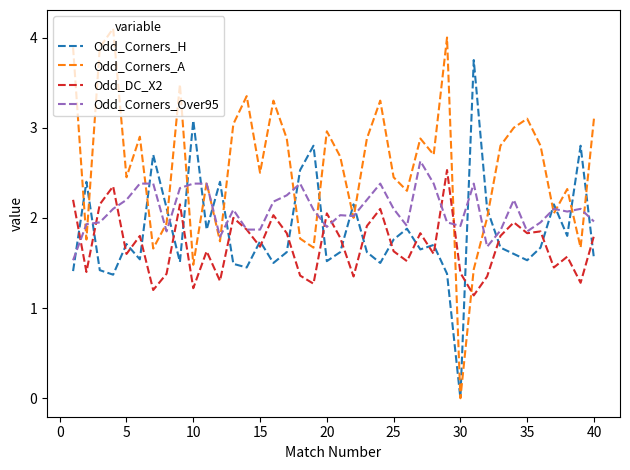

Which series ends up on top after the final intersection of Odd_Corners_H and Odd_DC_X2?

Odd_DC_X2